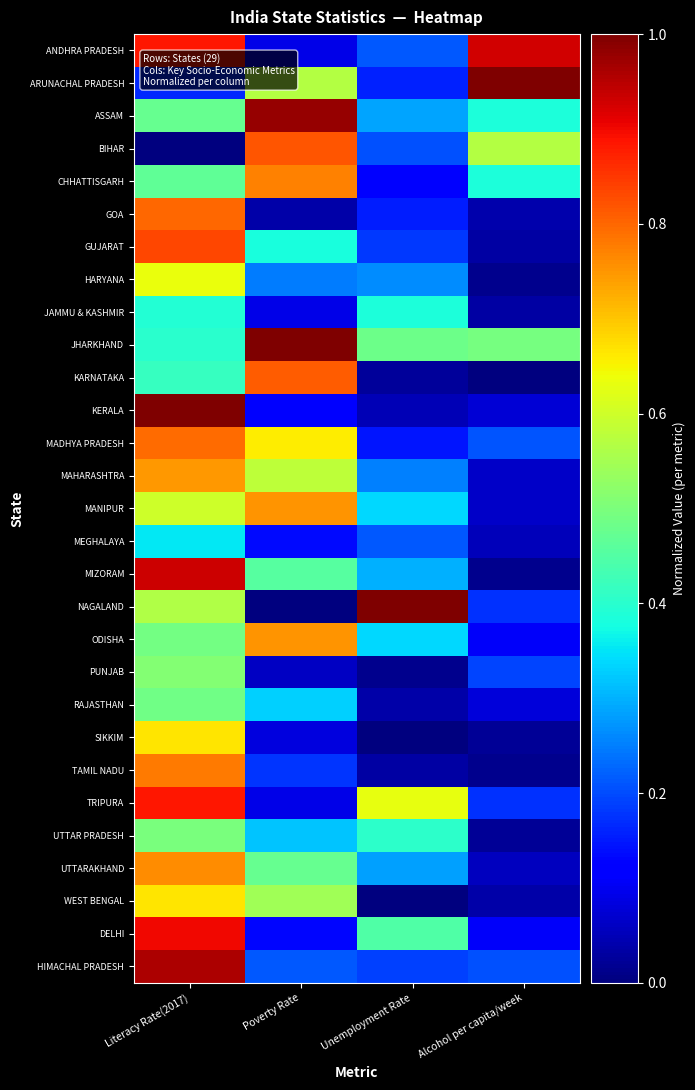

Which series changed the most between Poverty Rate and Alcohol per capita/week?

ANDHRA PRADESH